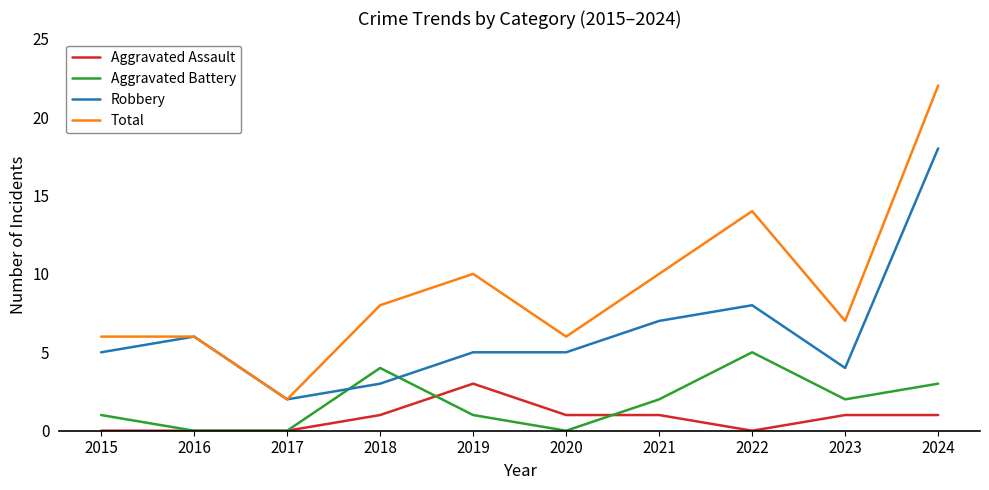

What is the total value across all series at 2016?

12